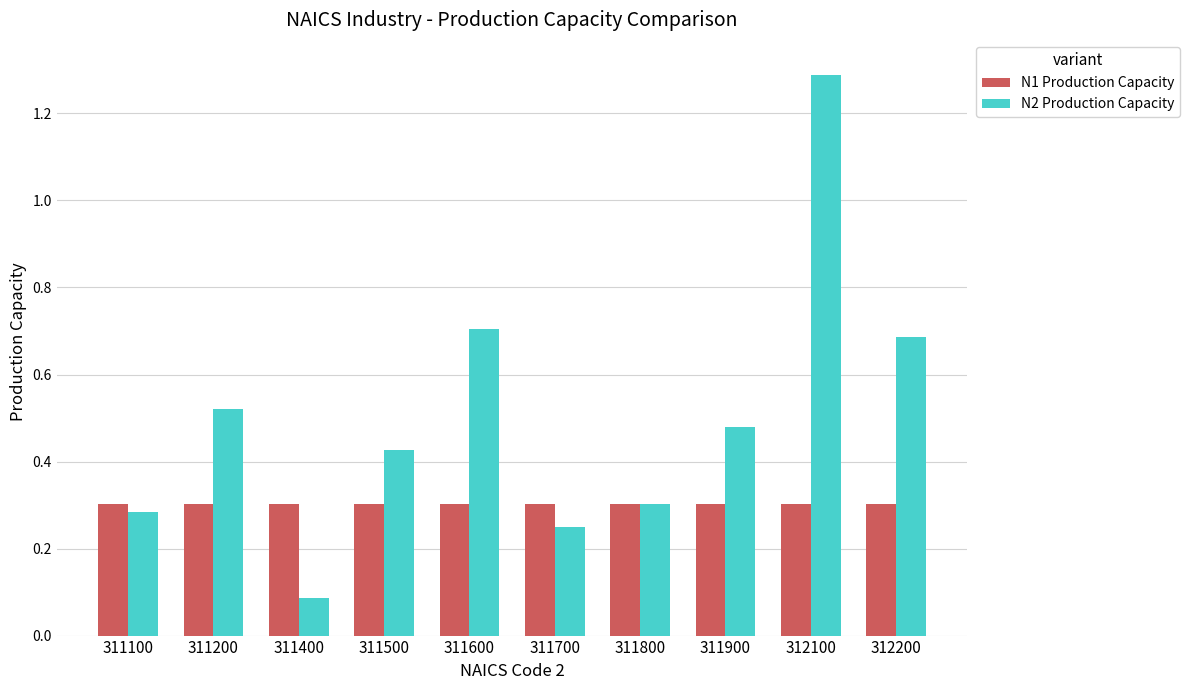

What is the sum of the N2 Production Capacity values at 312100 and 311200?

1.8